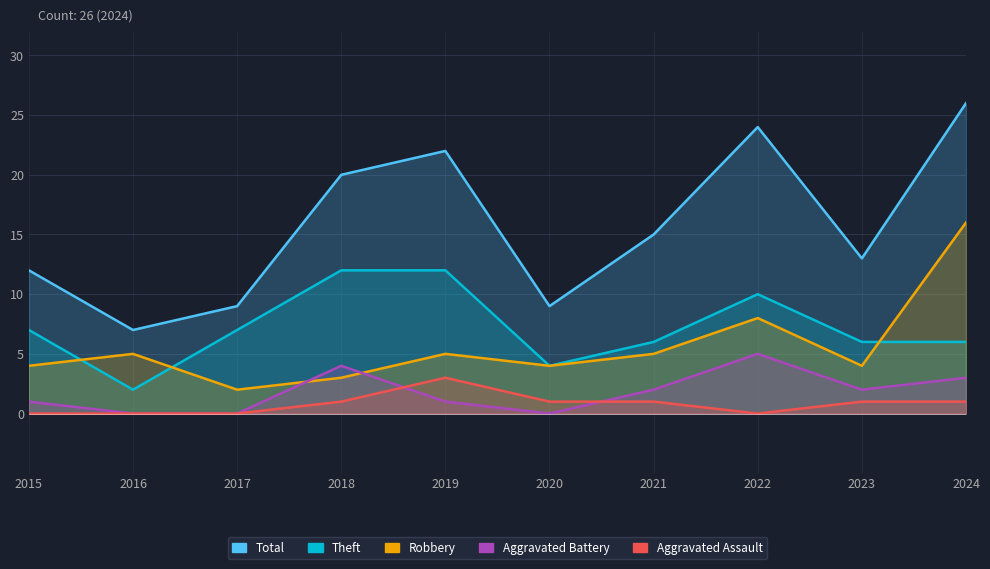

List the labels in order of Aggravated Battery value, largest first.

2022, 2018, 2024, 2021, 2023, 2015, 2019, 2016, 2017, 2020